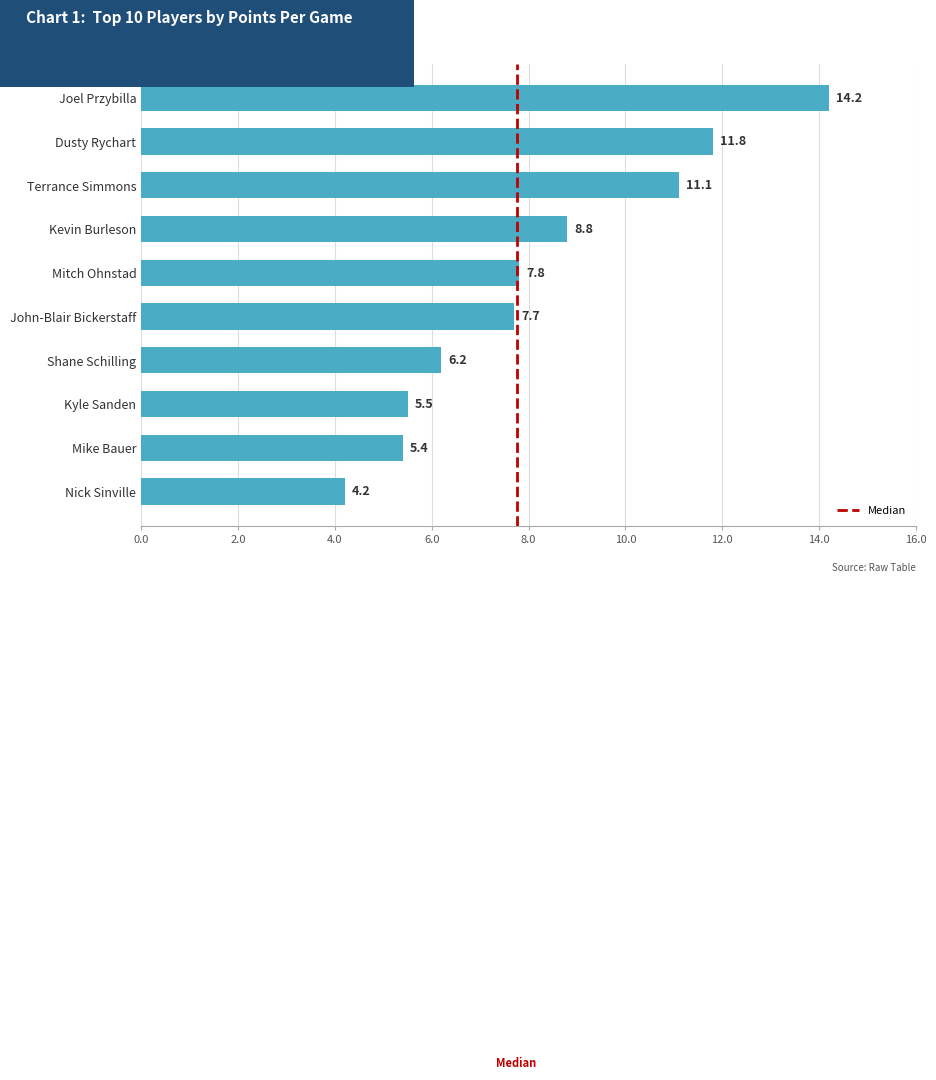

What is the label of the 9th bar from the top?

Mike Bauer